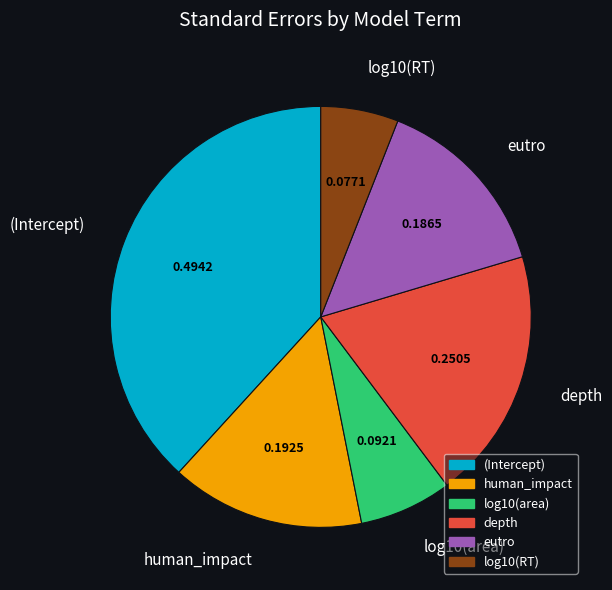

Does (Intercept) represent more than half of the total?

No